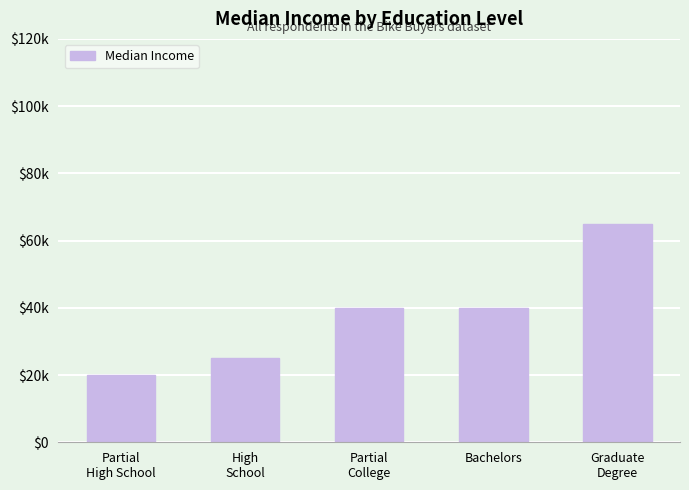

What is the difference between the maximum and second lowest values?

40000